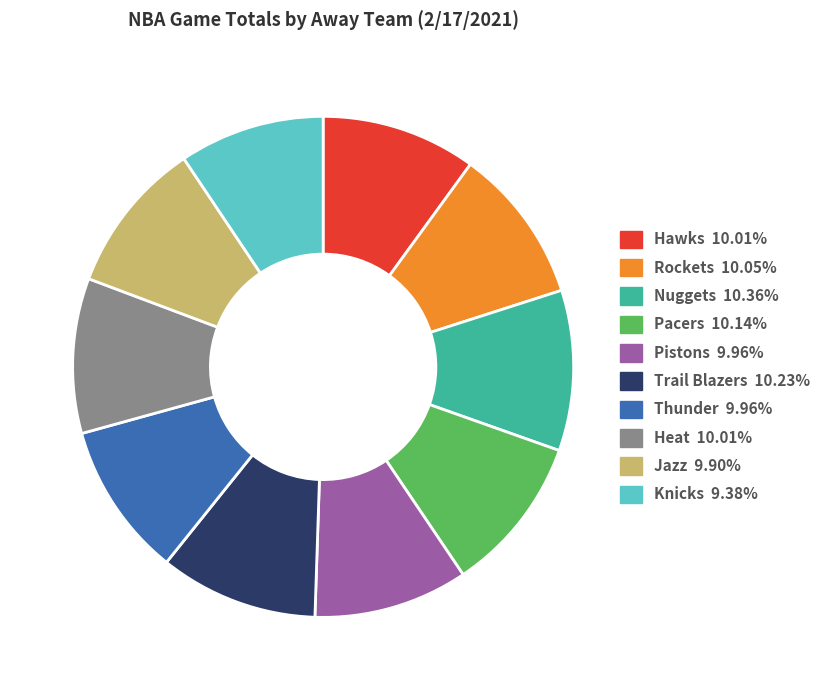

Combined, do Nuggets and Trail Blazers account for over 50%?

No